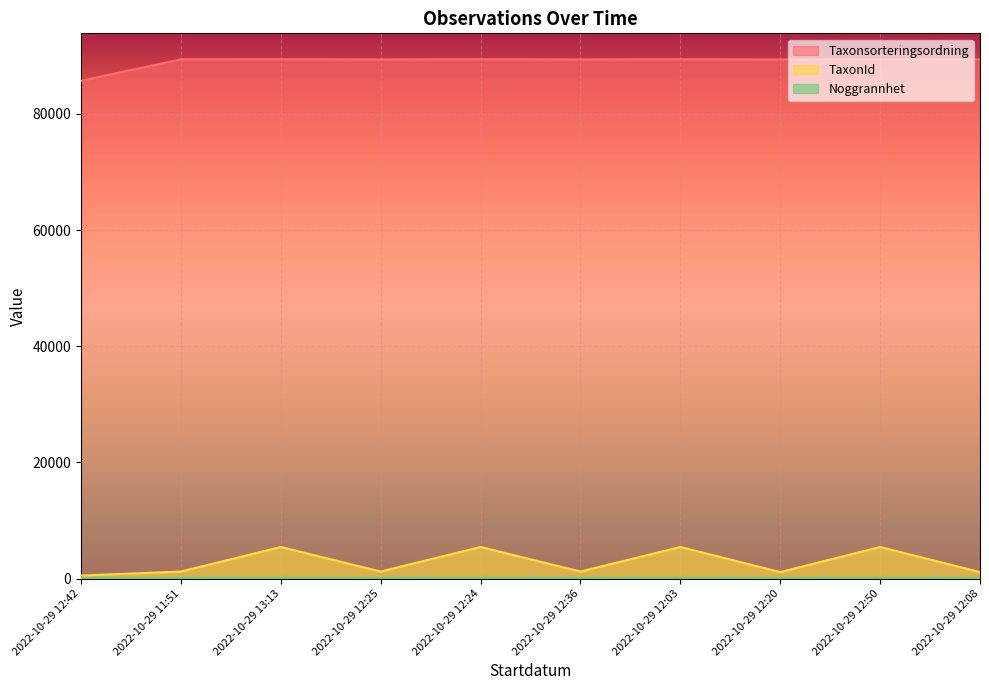

True or false: TaxonId has more than 1 interior local peaks.

True